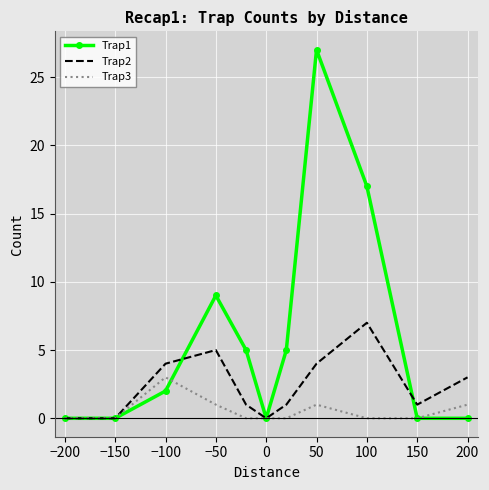

Which series has the largest total across all categories?

Trap1